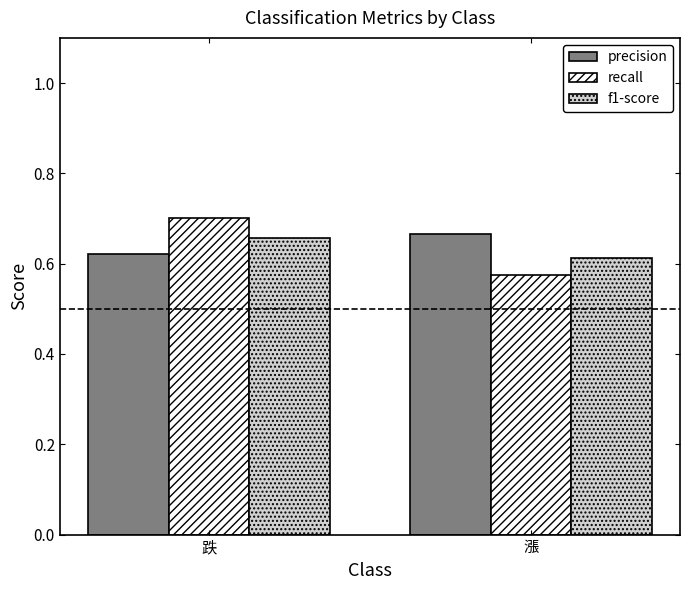

List the labels in order of recall value, smallest first.

漲, 跌